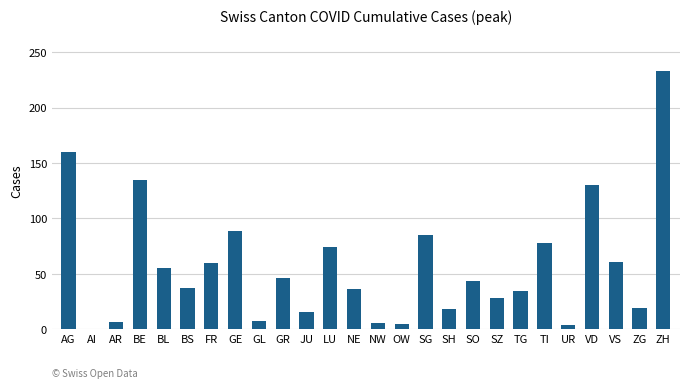

What is the approximate value at AR?

7